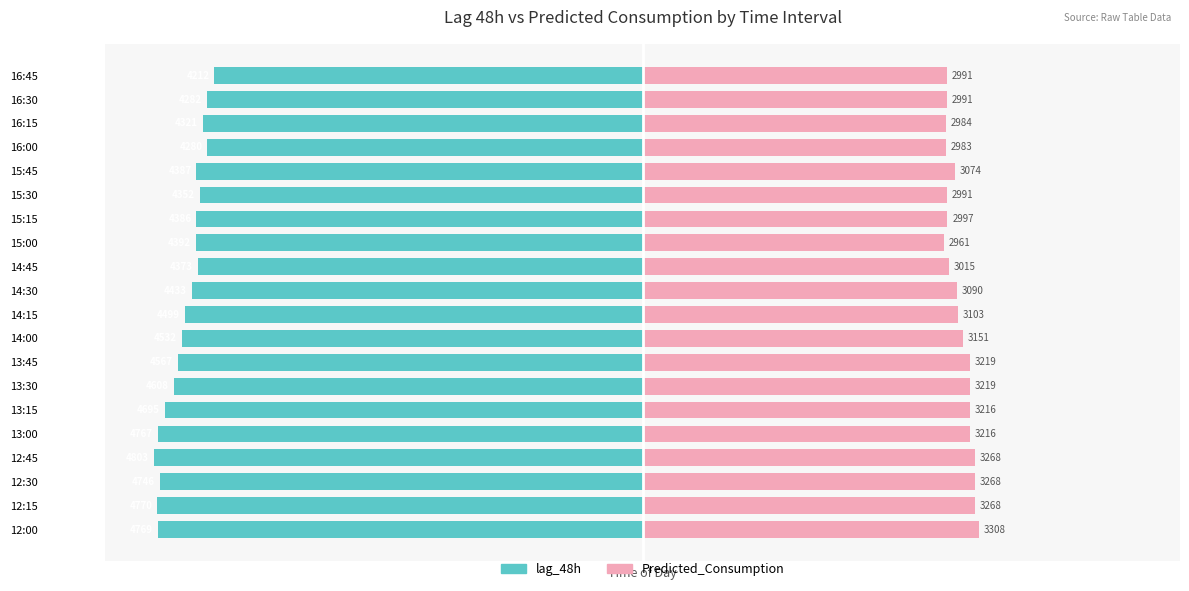

Does the chart contain any negative values?

Yes